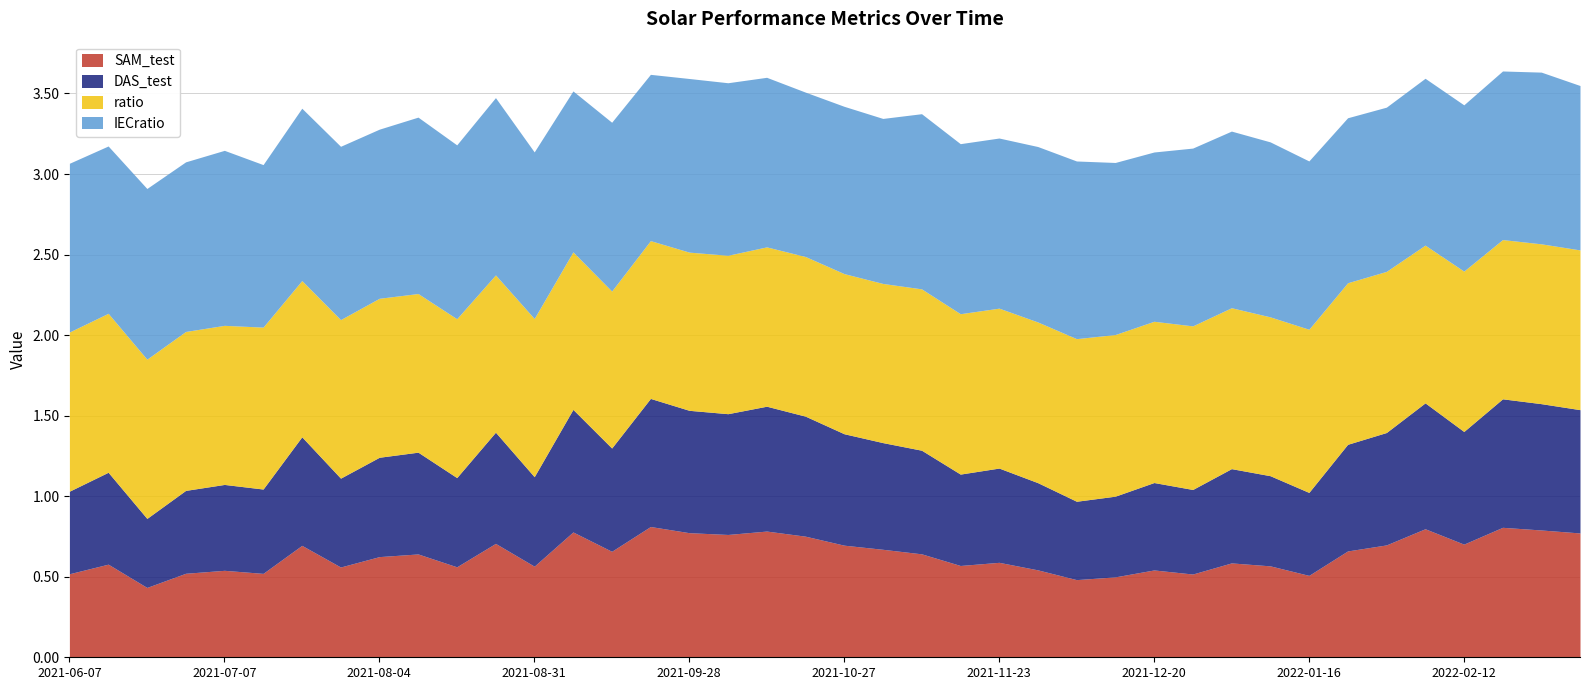

The value of DAS_test at 2021-06-07 is 0.5. True or false?

True